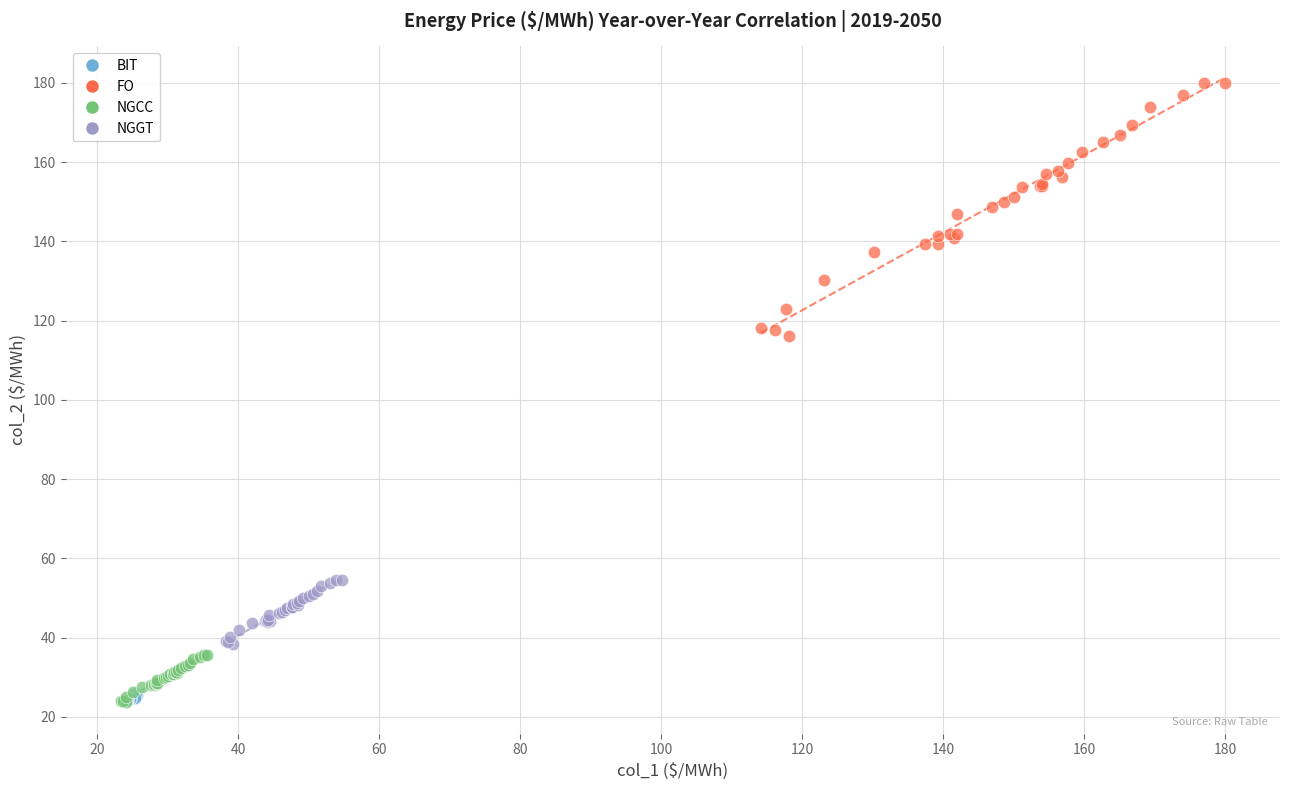

Which series reaches the maximum Y coordinate?

FO